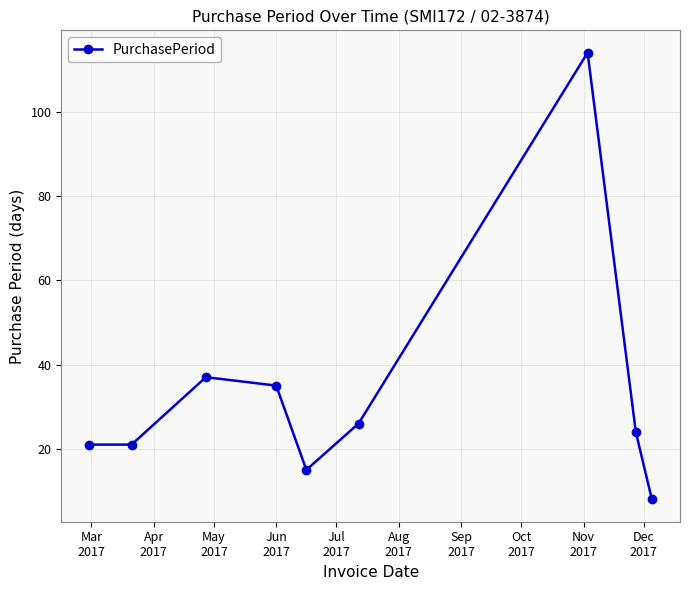

What is the smallest value displayed?

8